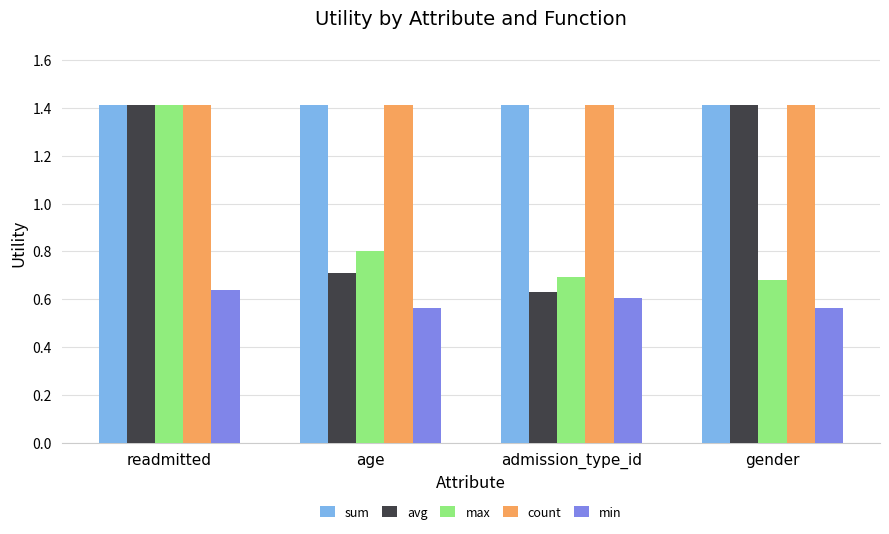

What is the greatest value displayed?

1.4